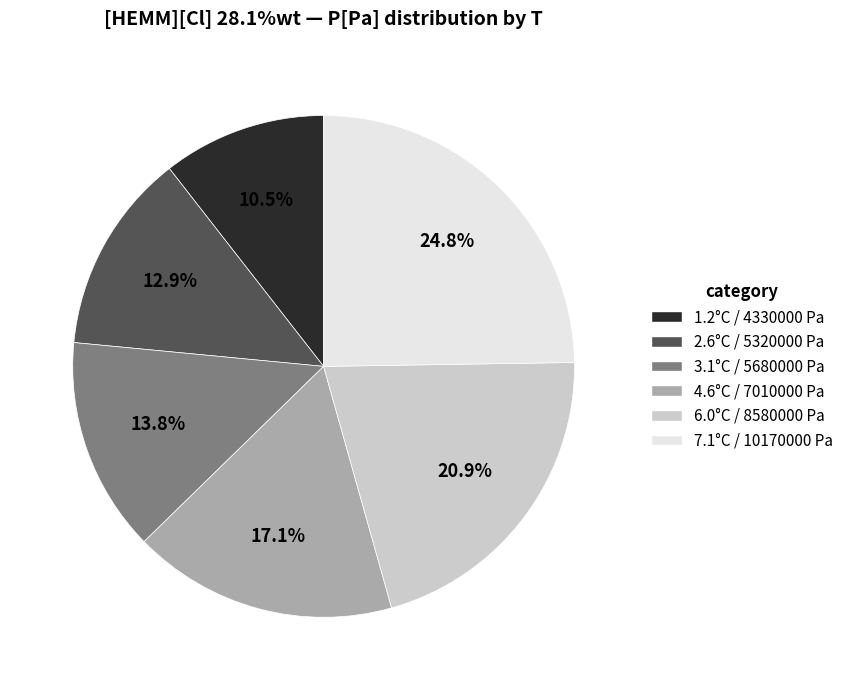

To the nearest percent, what percentage of the pie is 4.6°C / 7010000 Pa?

17%